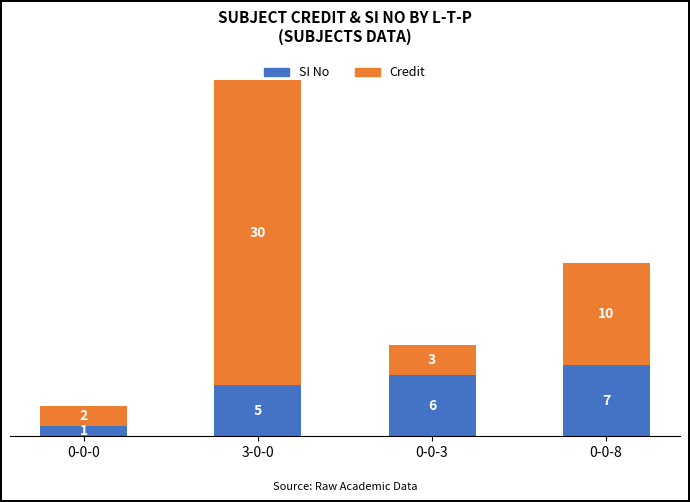

Is it true that SI No equals 1 at 0-0-0?

True